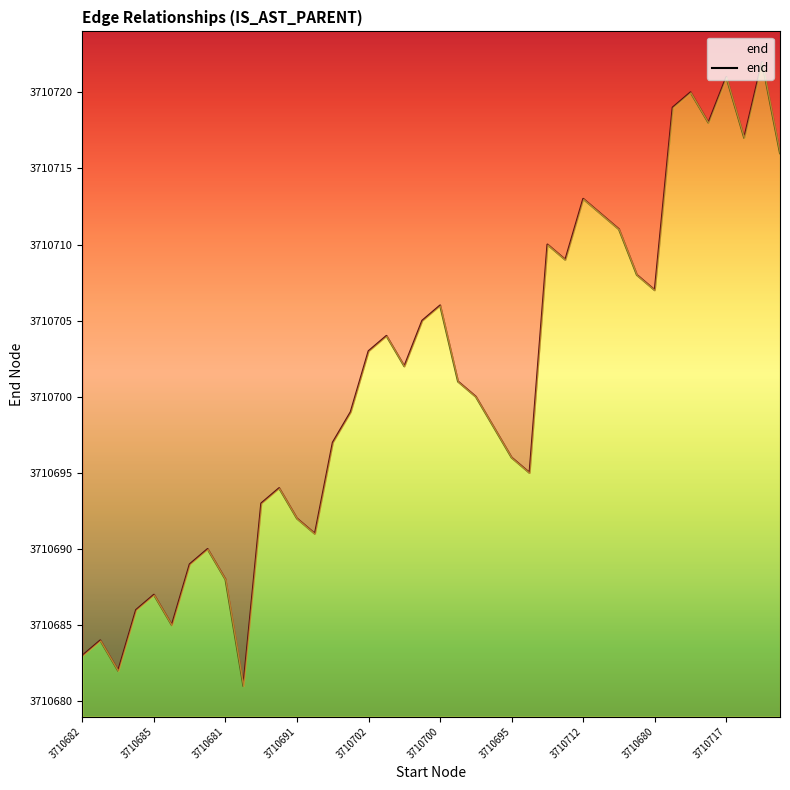

How many interior local peaks (higher than both neighbors) does the data have?

11